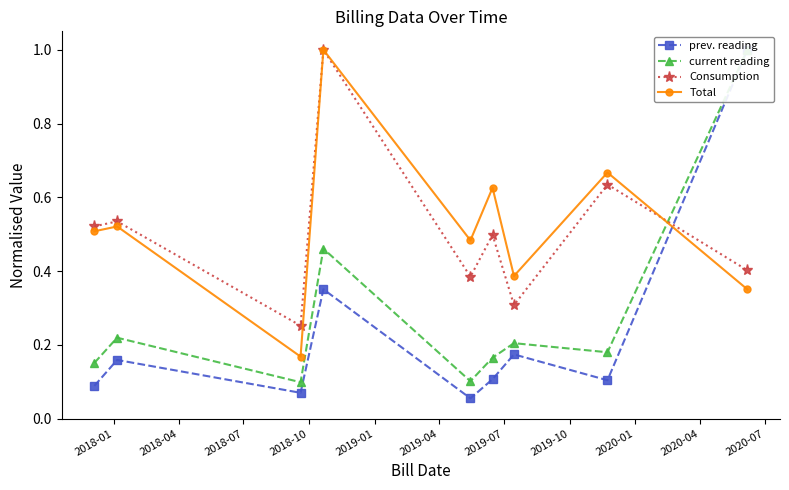

In Consumption, how many points are lower than both neighbors (excluding endpoints)?

3